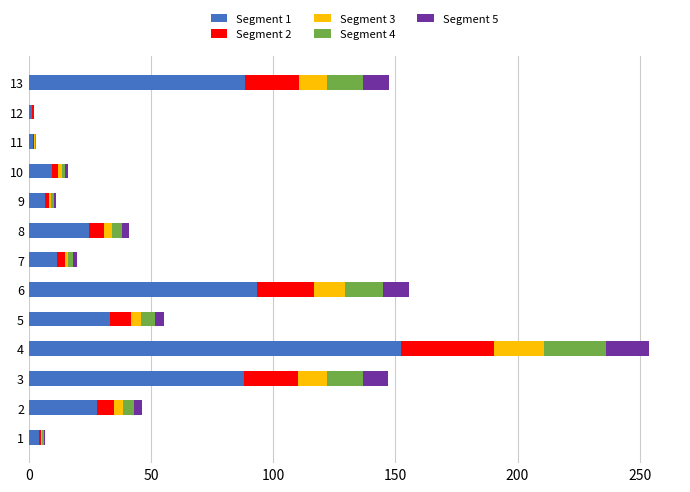

At which category is the sum across all series the highest?

4